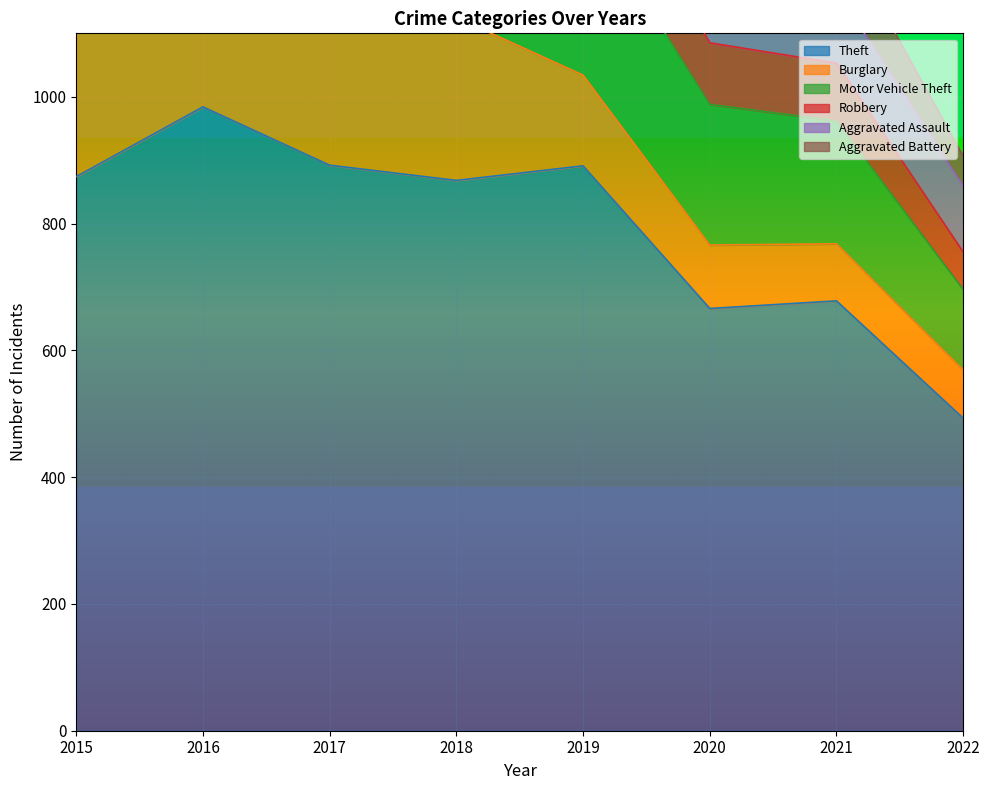

What is the value of the Motor Vehicle Theft point at the 8th from the left?

127